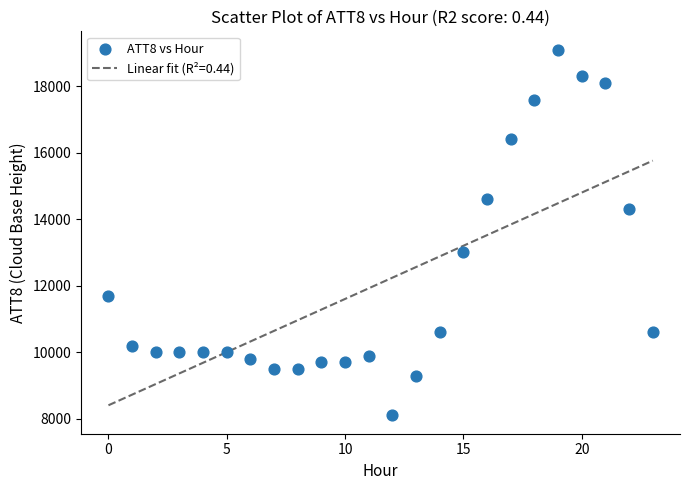

What is the range of Y values (max minus min)?

11000